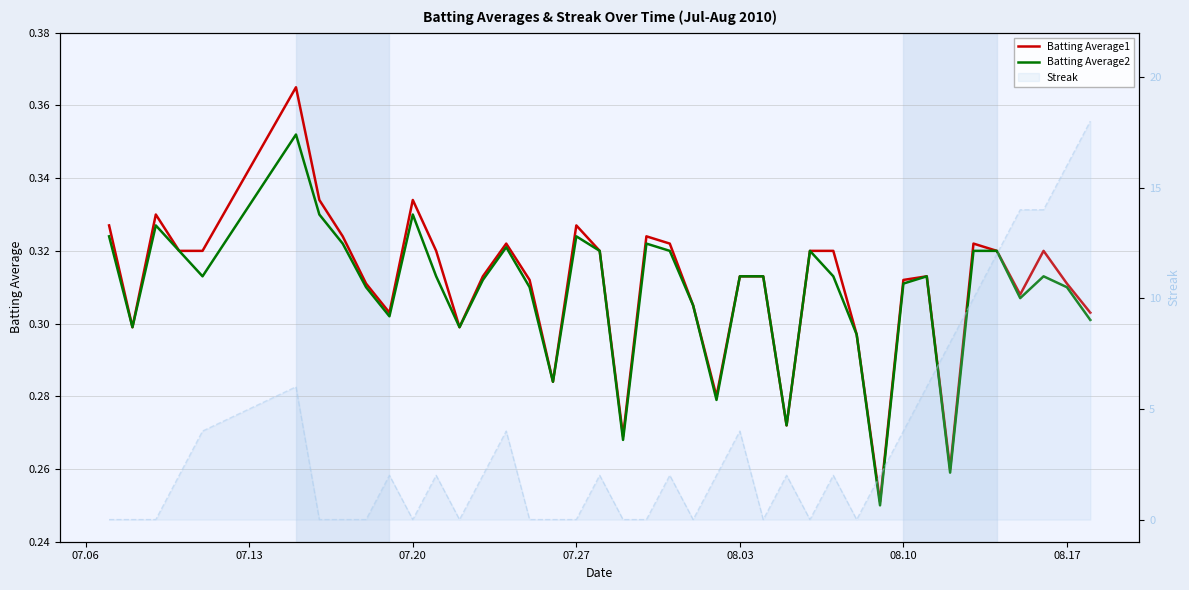

Reading left to right, transcribe all the data shown in this chart.

Batting Average1: 0.3	0.3	0.3	0.3	0.3	0.4	0.3	0.3	0.3	0.3	0.3	0.3	0.3	0.3	0.3	0.3	0.3	0.3	0.3	0.3	0.3	0.3	0.3	0.3	0.3	0.3	0.3	0.3	0.3	0.3	0.3	0.3	0.3	0.3	0.3	0.3	0.3	0.3	0.3	0.3
Batting Average2: 0.3	0.3	0.3	0.3	0.3	0.4	0.3	0.3	0.3	0.3	0.3	0.3	0.3	0.3	0.3	0.3	0.3	0.3	0.3	0.3	0.3	0.3	0.3	0.3	0.3	0.3	0.3	0.3	0.3	0.3	0.2	0.3	0.3	0.3	0.3	0.3	0.3	0.3	0.3	0.3
Streak: 0.0	0.0	0.0	2.0	4.0	6.0	0.0	0.0	0.0	2.0	0.0	2.0	0.0	2.0	4.0	0.0	0.0	0.0	2.0	0.0	0.0	2.0	0.0	2.0	4.0	0.0	2.0	0.0	2.0	0.0	2.0	4.0	6.0	8.0	10.0	12.0	14.0	14.0	16.0	18.0